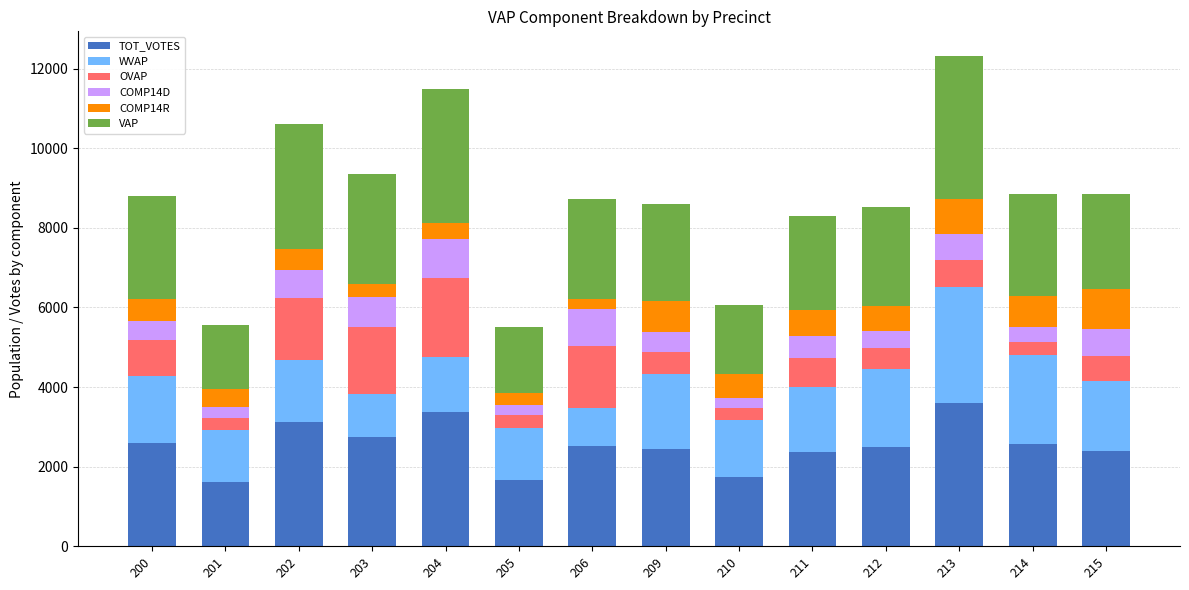

What is the minimum value for TOT_VOTES?

1606